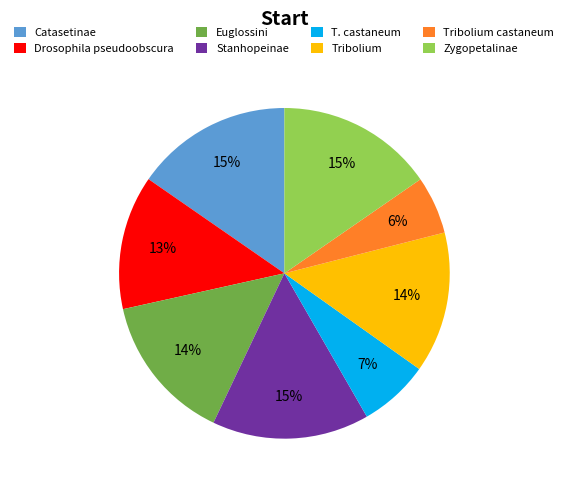

Is the sum of Catasetinae and Stanhopeinae greater than half?

No